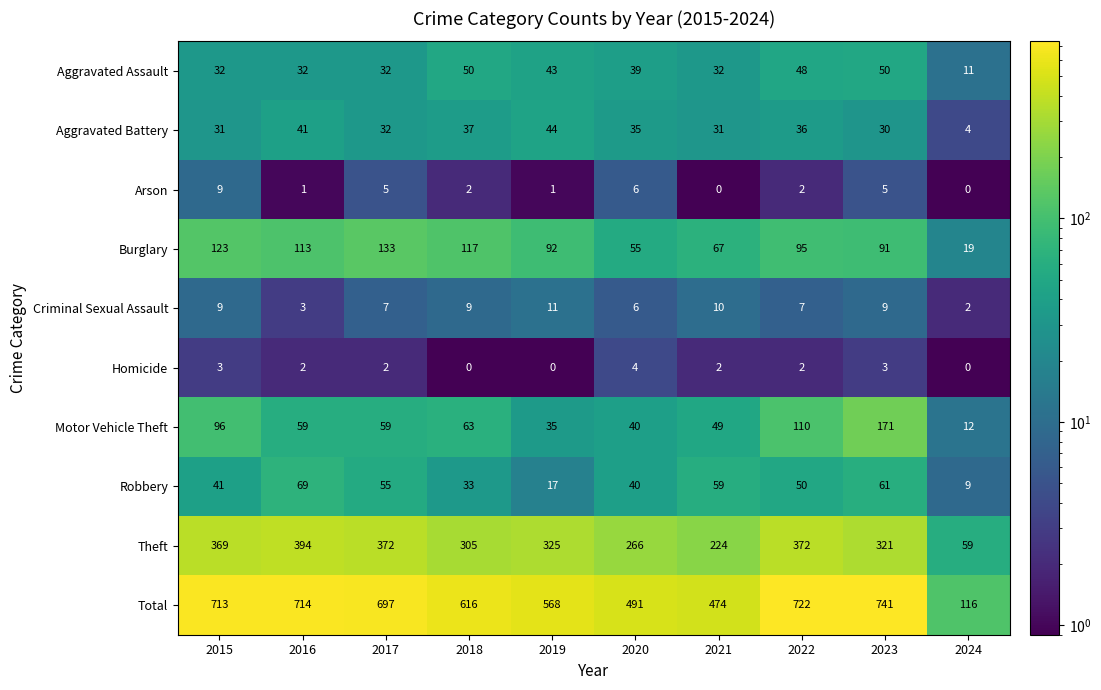

At which label is Theft closest to 226?

2021